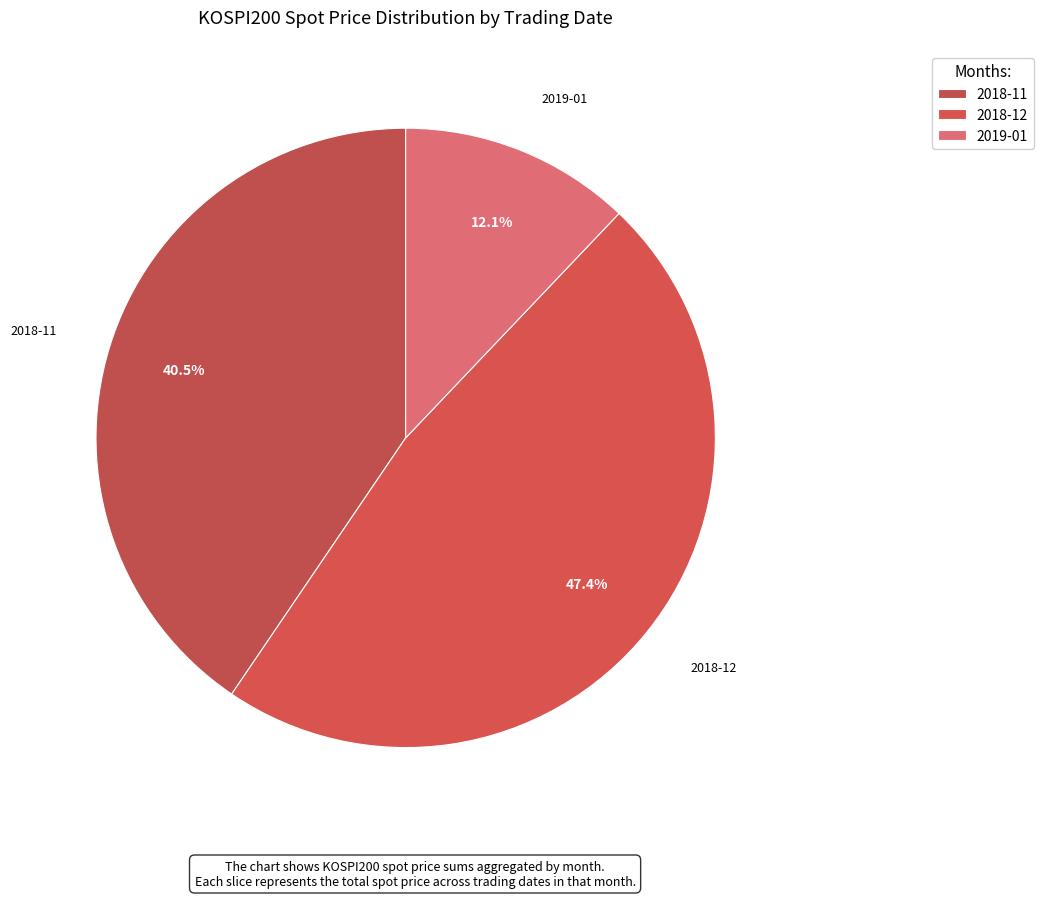

How many slices are in this pie chart?

3